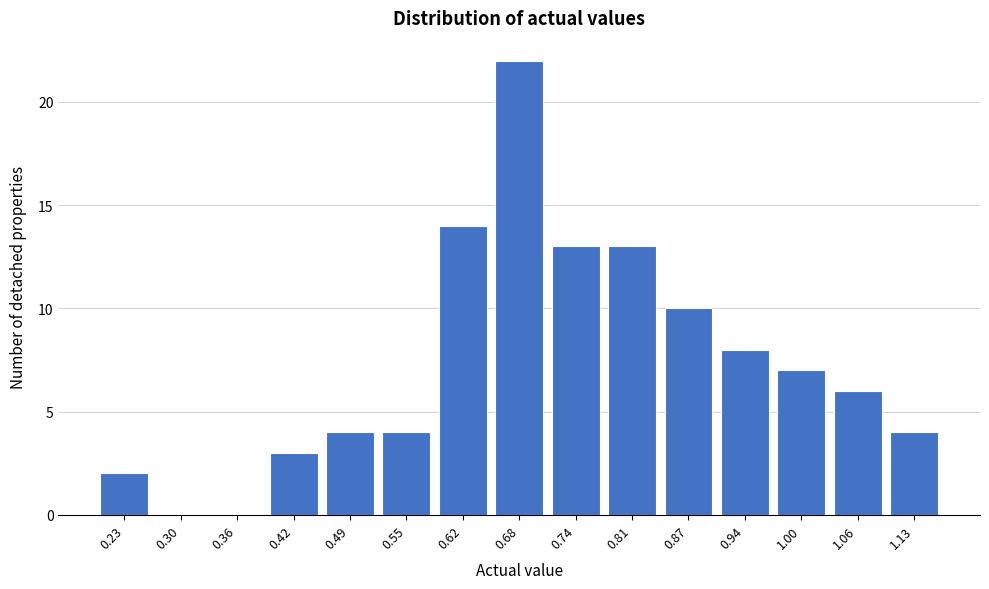

Reading left to right, what are all the values shown in this chart?

0.23=2	0.30=0	0.36=0	0.42=3	0.49=4	0.55=4	0.62=14	0.68=22	0.74=13	0.81=13	0.87=10	0.94=8	1.00=7	1.06=6	1.13=4